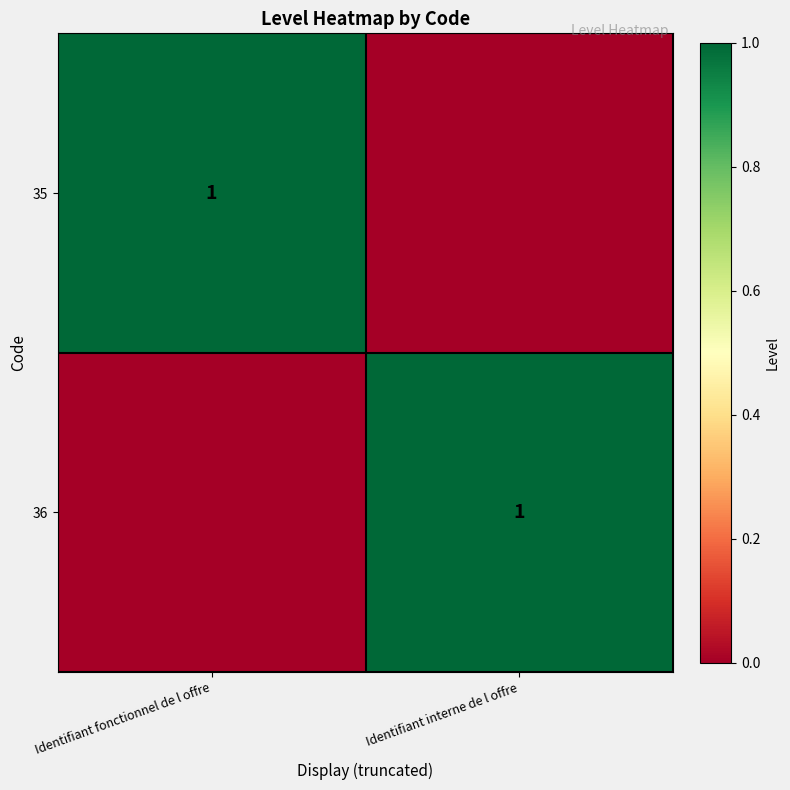

True or false: 35 has a value of 1 at Identifiant fonctionnel de l offre.

True